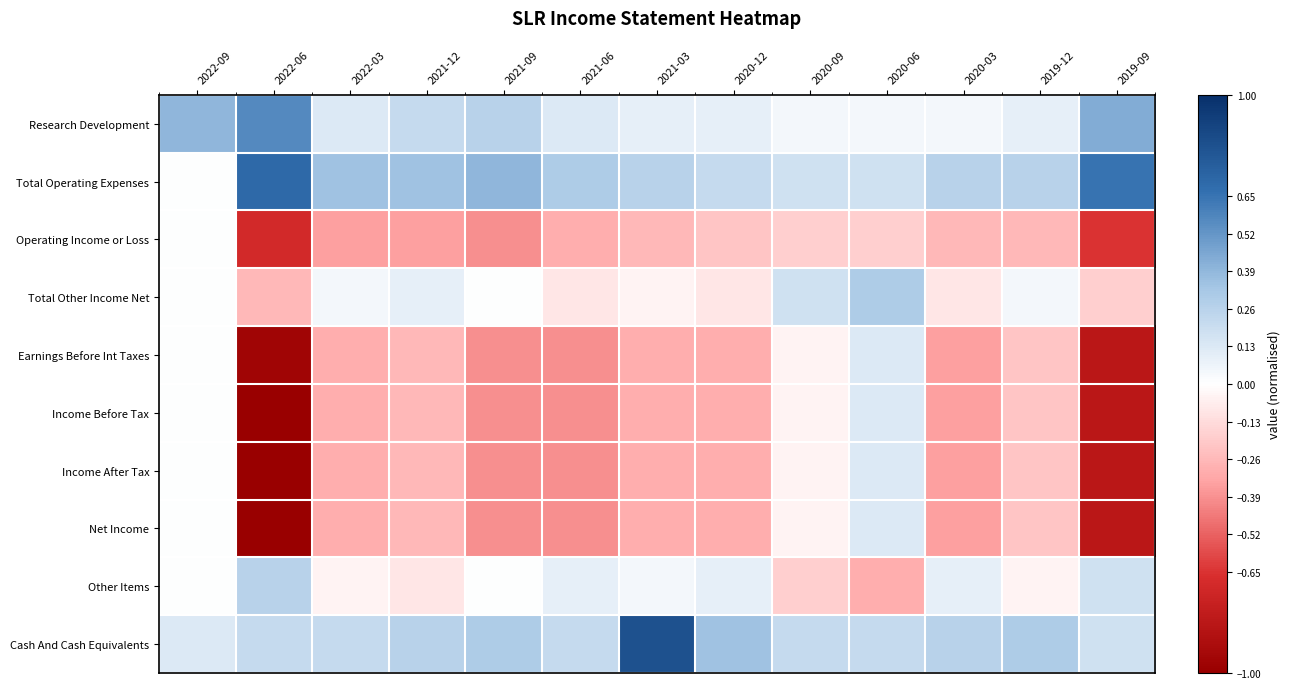

At which category is the sum across all series the highest?

2020-06